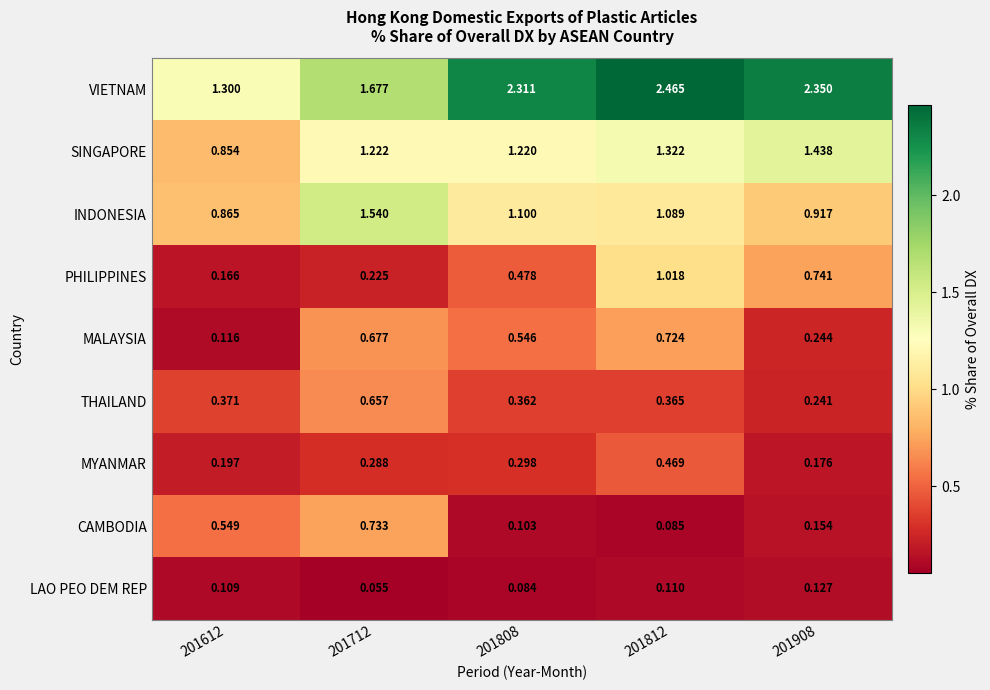

Is the value of LAO PEO DEM REP at 201712 greater than the value of MALAYSIA at 201612?

No